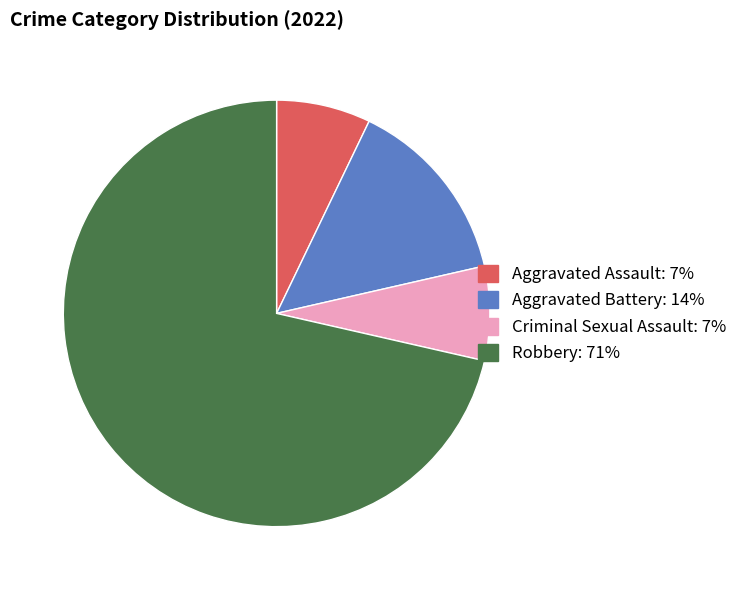

Does Robbery account for over 50% of the chart?

Yes